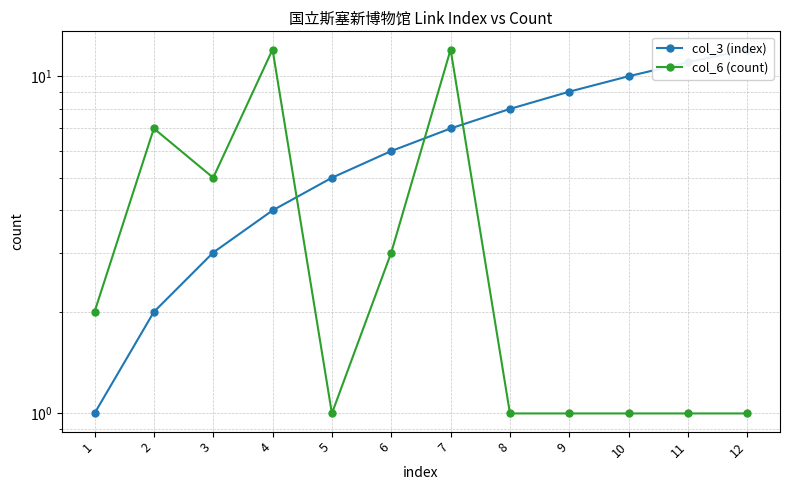

Reading left to right, list all the values displayed in this chart.

col_3 (index): 1	2	3	4	5	6	7	8	9	10	11	12
col_6 (count): 2	7	5	12	1	3	12	1	1	1	1	1